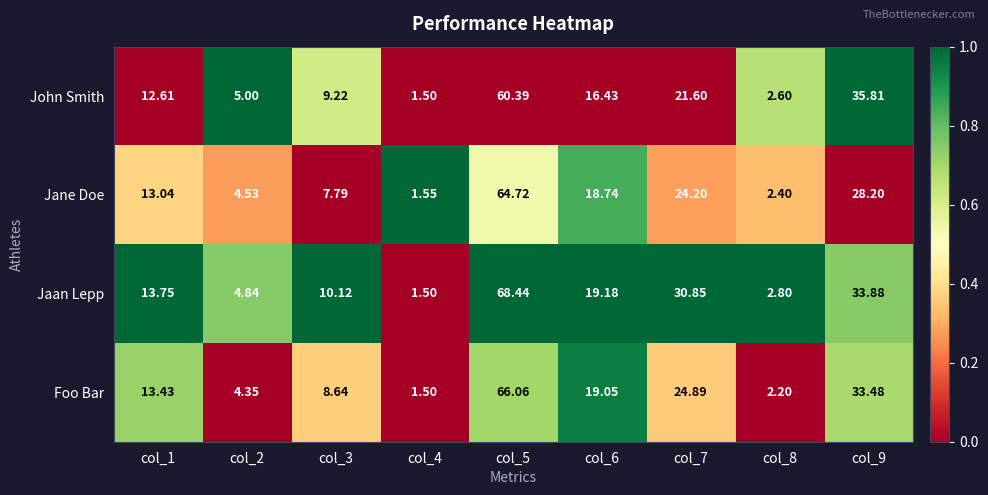

What is the difference between the highest and lowest values at col_8?

0.6